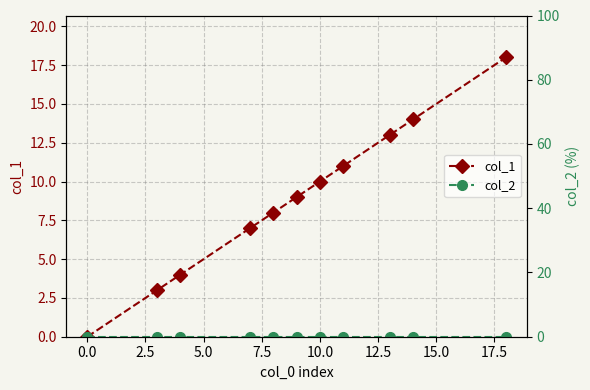

At which label does col_1 reach its minimum?

0.0